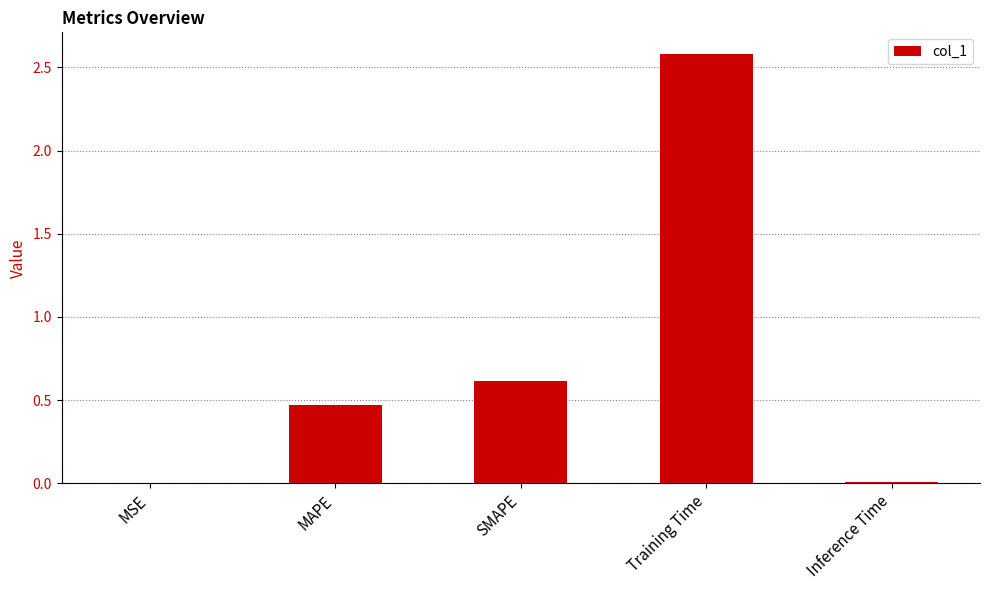

What is the maximum value shown in the chart?

2.6